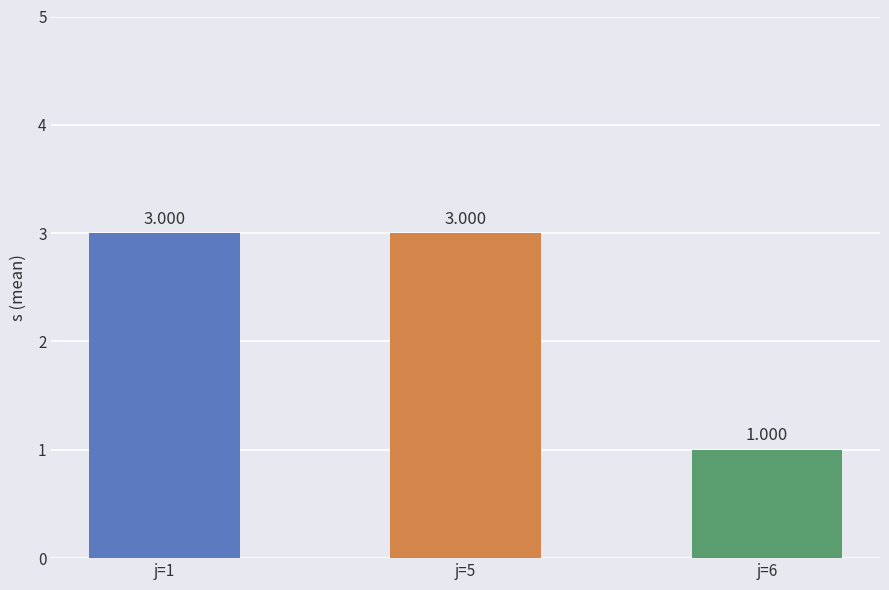

Which has a higher value, j=6 or j=5?

j=5